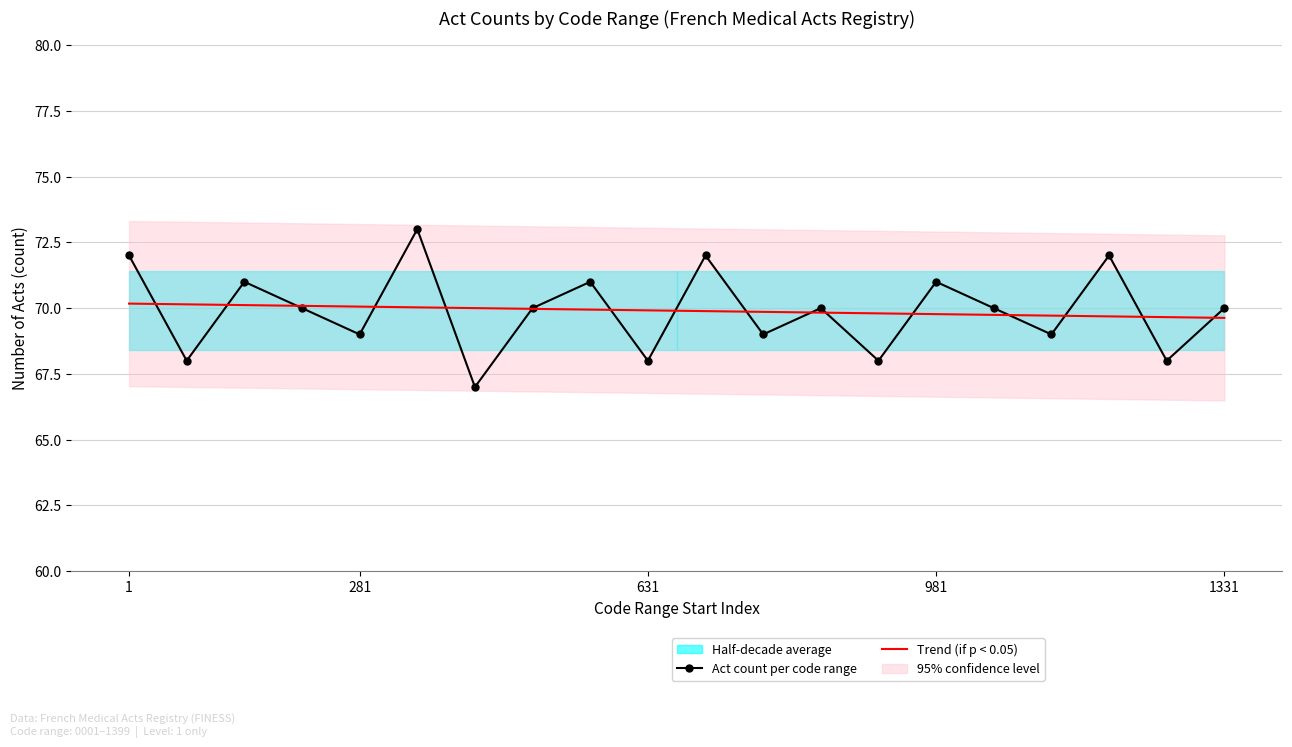

What is the smallest value displayed?

67.0